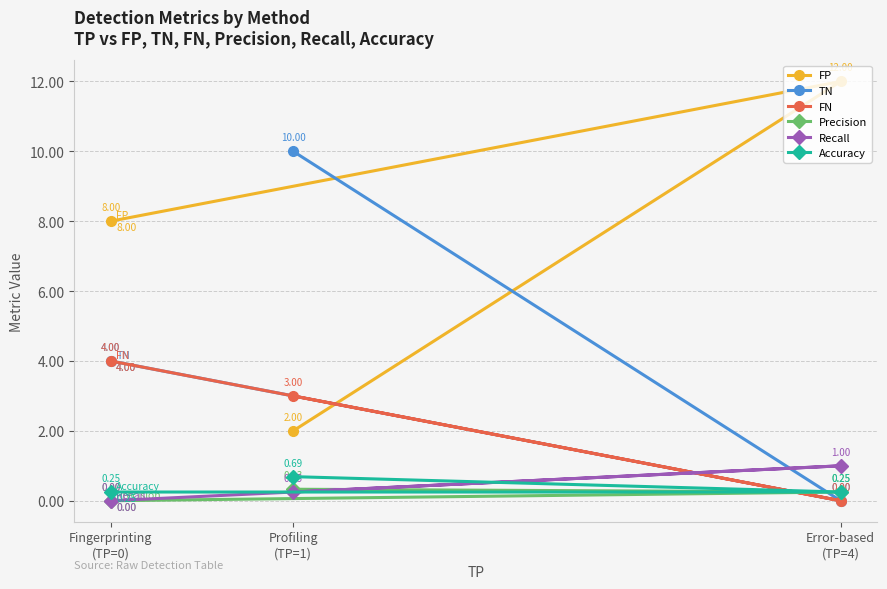

What position from the left is Fingerprinting
(TP=0)?

1